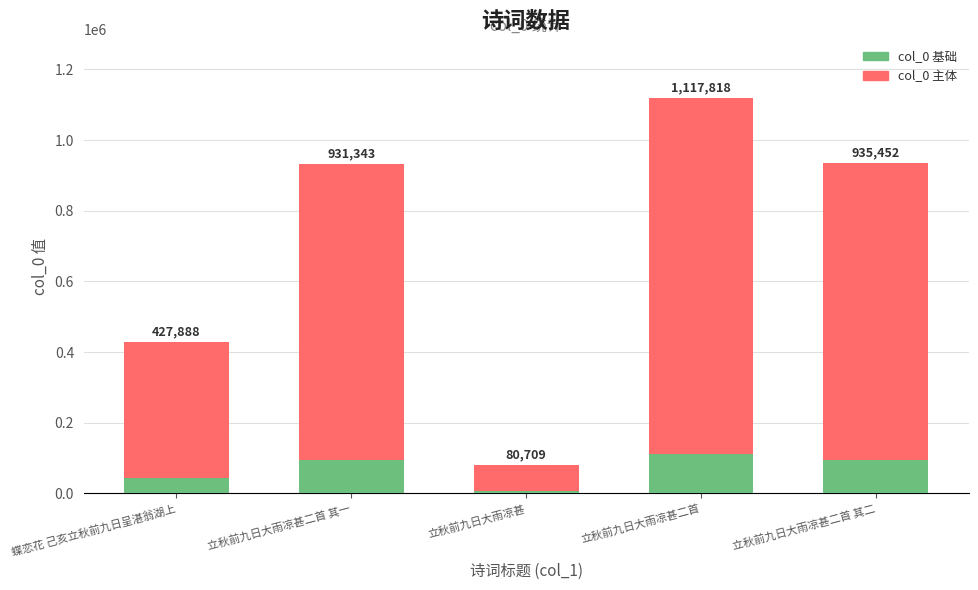

Does the chart contain any negative values?

No